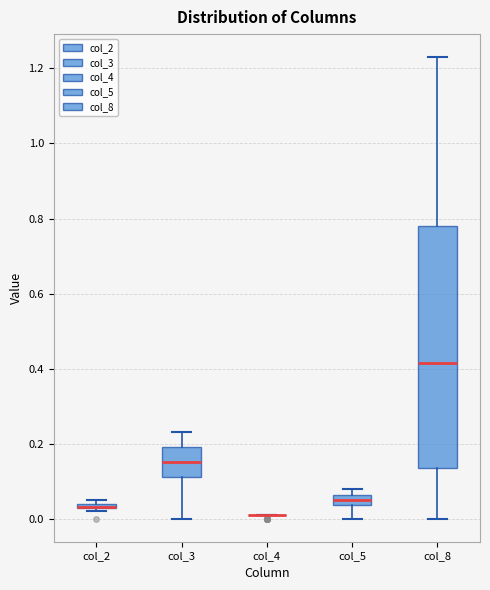

Where is the upper edge of the box for col_2 on the y-axis? The values are not printed on the chart, so give them approximately, as read against the axis.

0.04